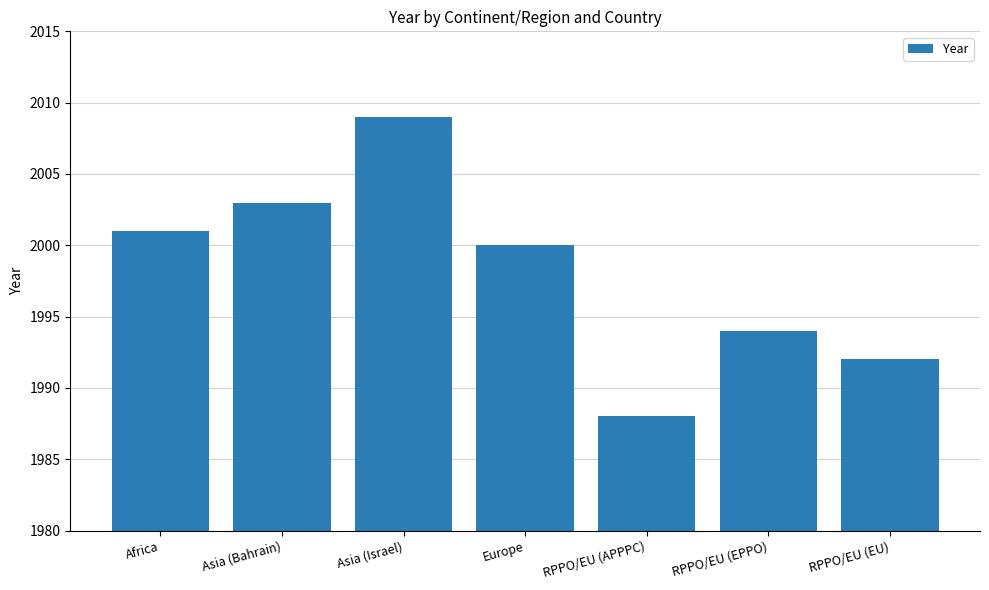

What is the difference between the maximum and minimum values?

21